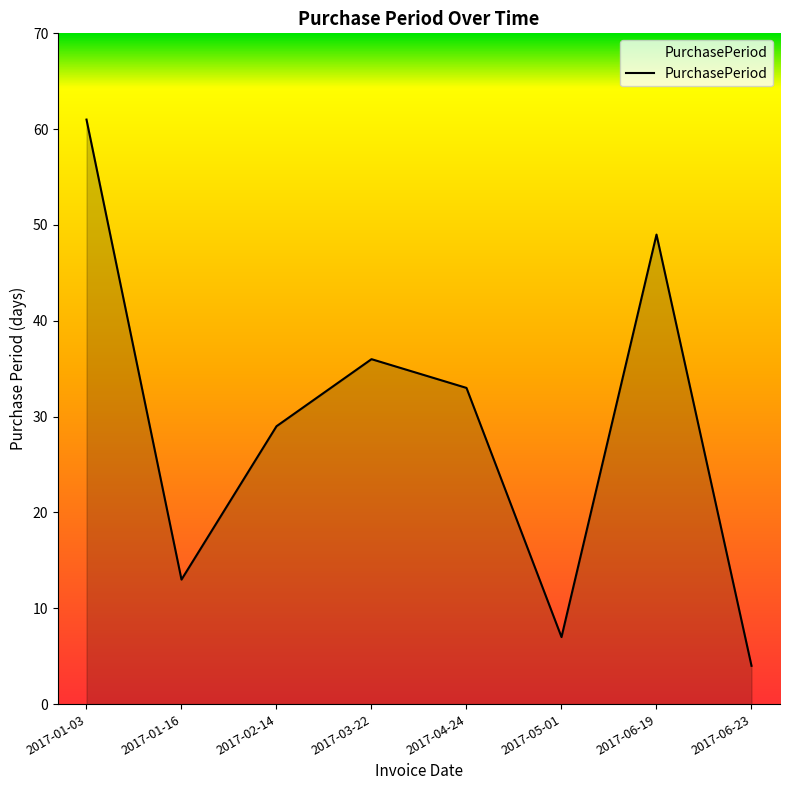

Reading left to right, transcribe all the data shown in this chart.

61	13	29	36	33	7	49	4